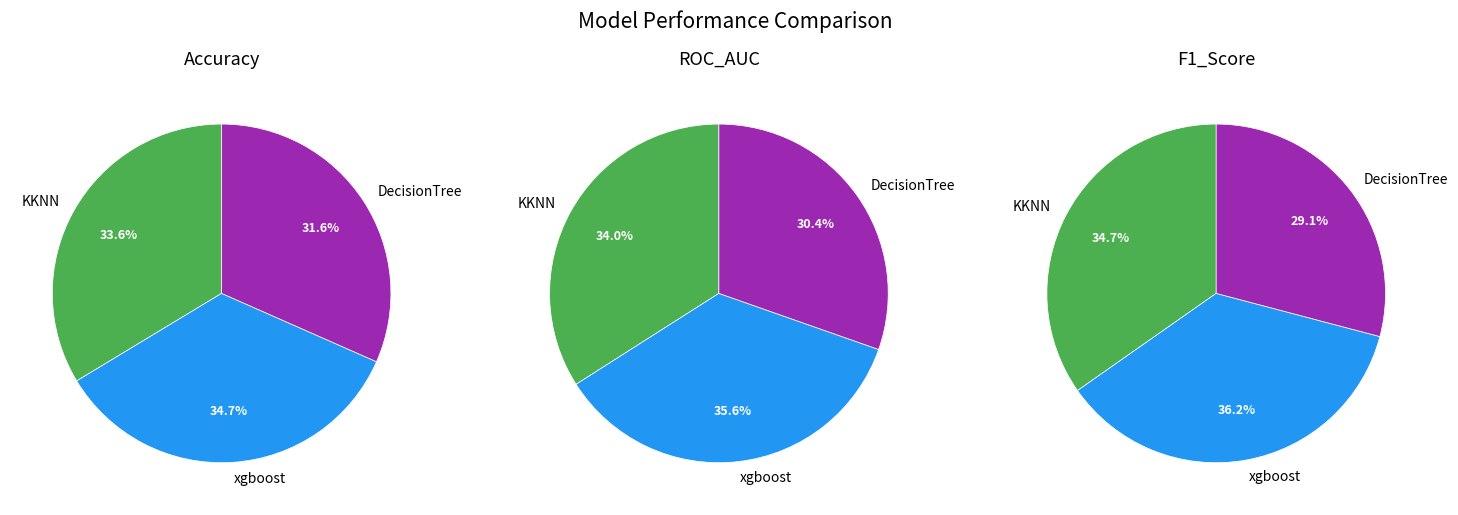

What percentage is the xgboost slice, to the nearest percent?

35%